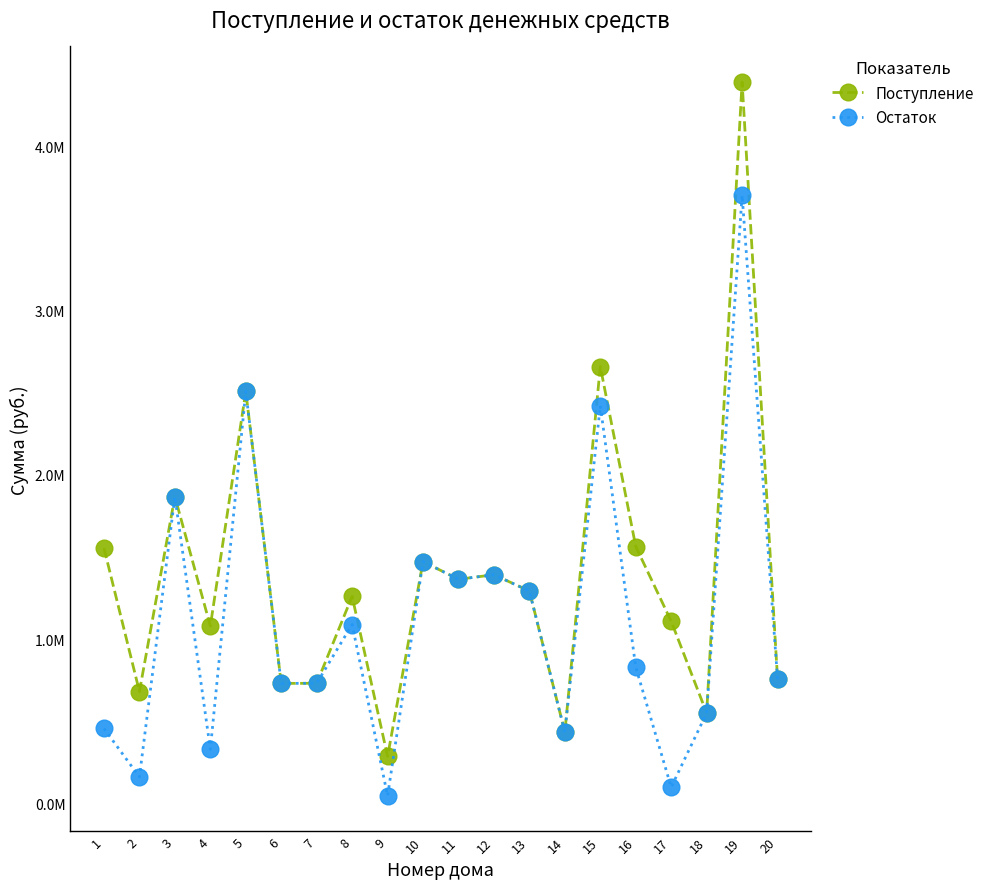

What are all the series names shown in the legend?

Поступление, Остаток